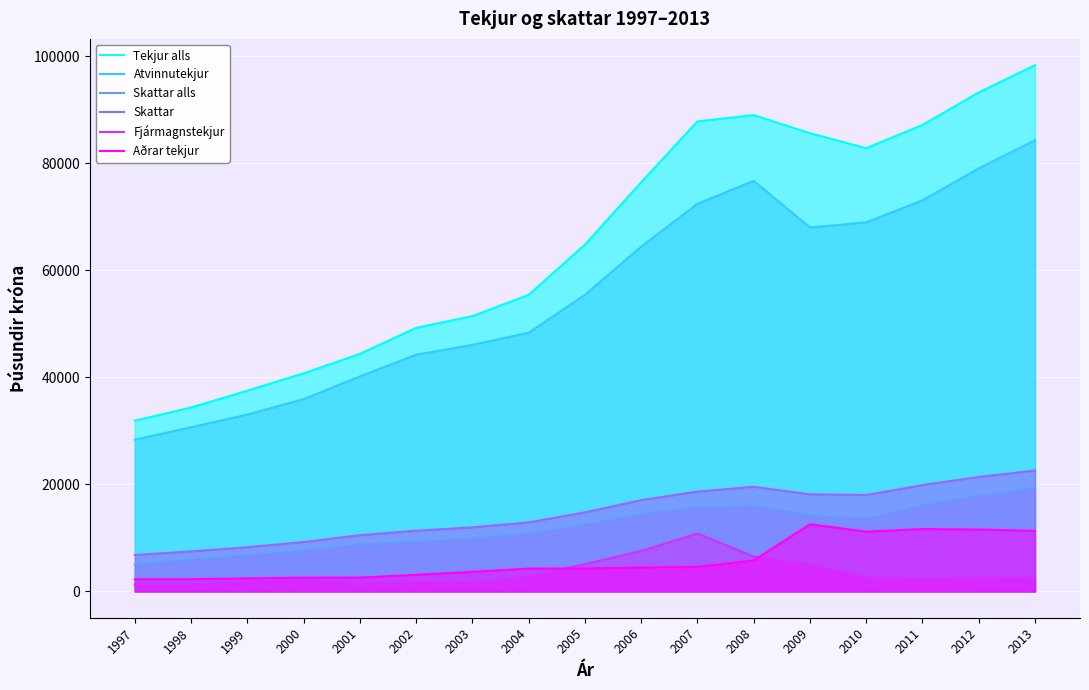

What is the sum of all Atvinnutekjur values?

949123